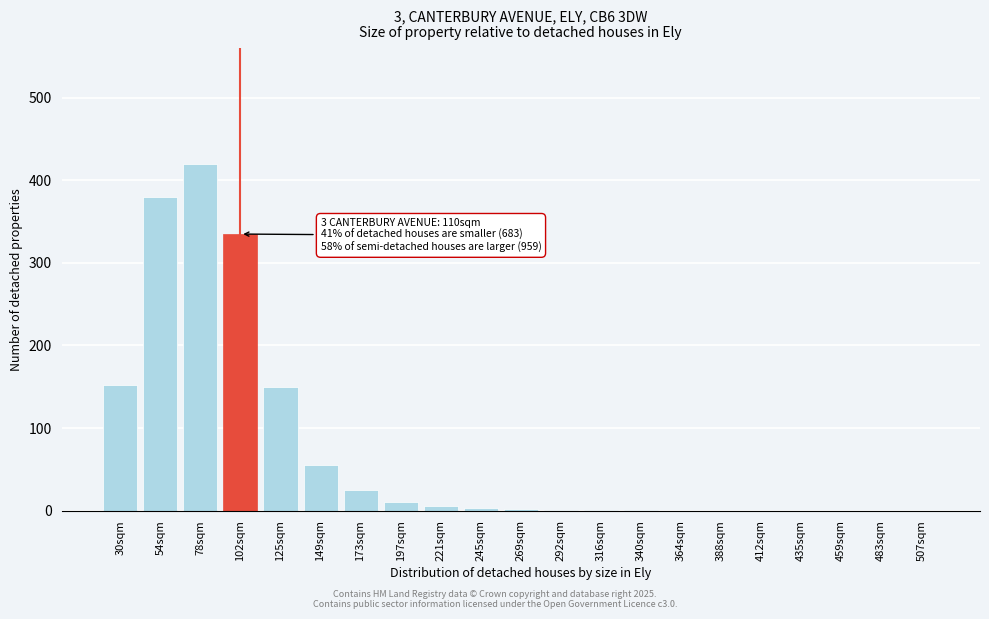

At which category does the chart reach its peak across all series?

78sqm